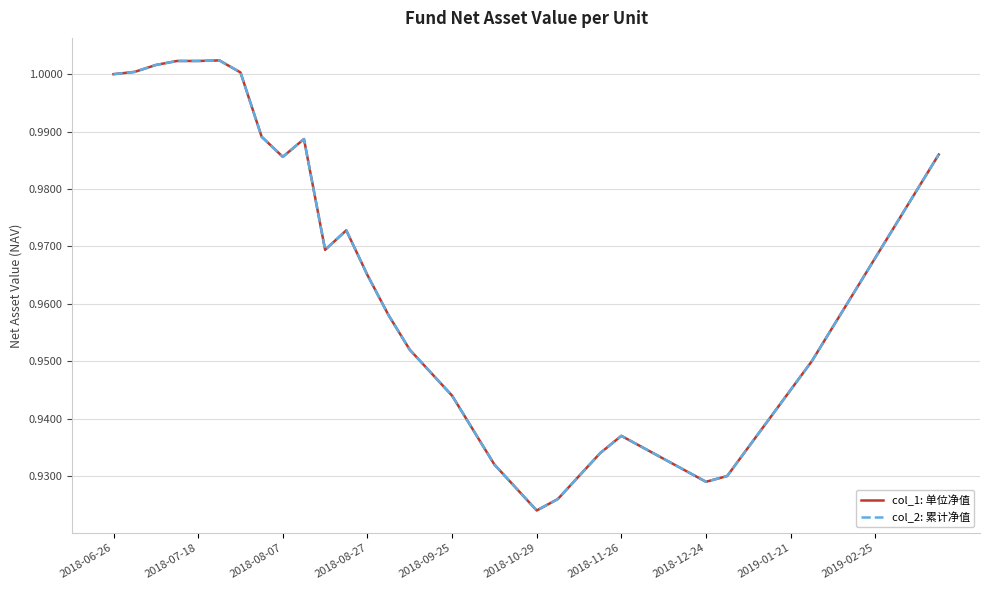

What is the maximum value shown in the chart?

1.0